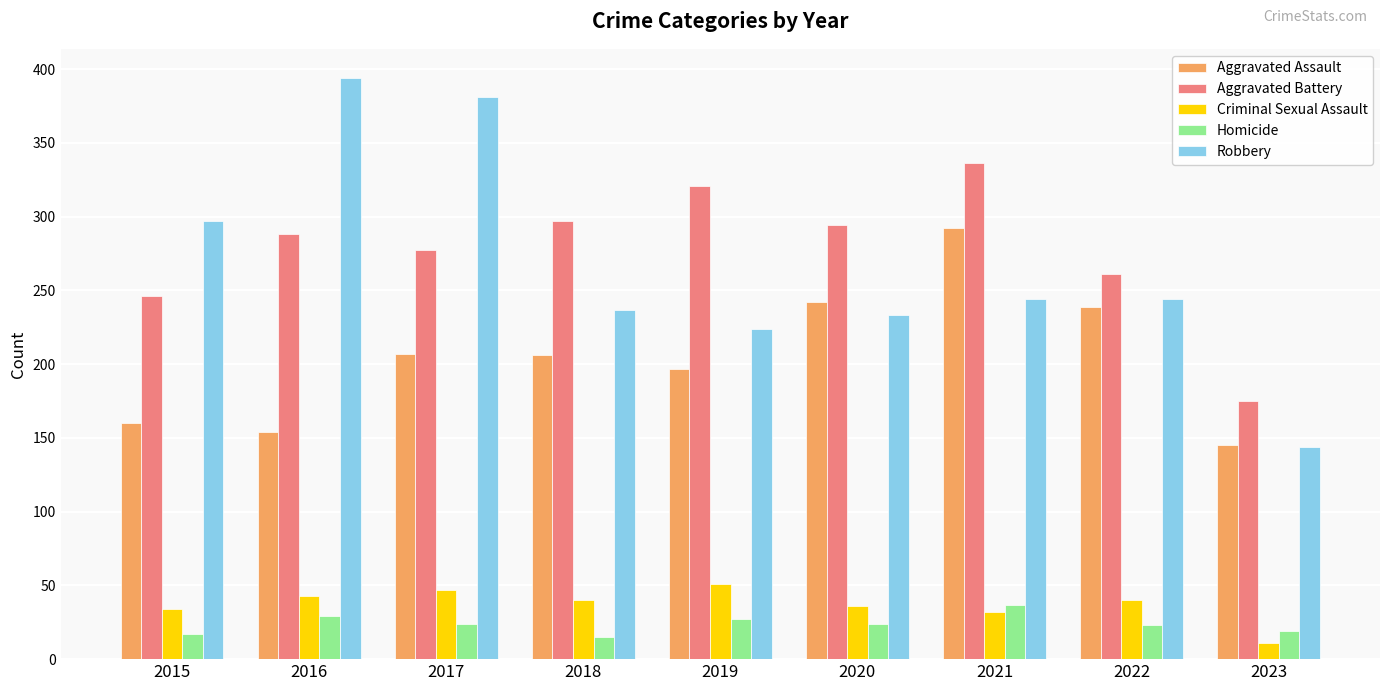

What value does the Homicide series have at 2020?

24